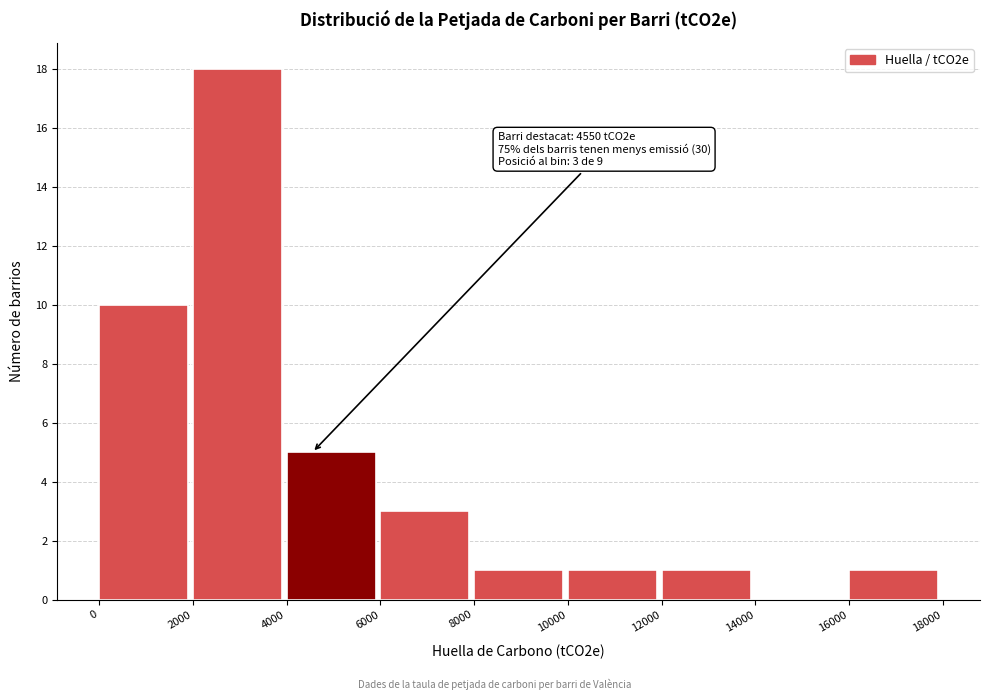

Over which range of the x-axis is the bar tallest?

2000 to 4000